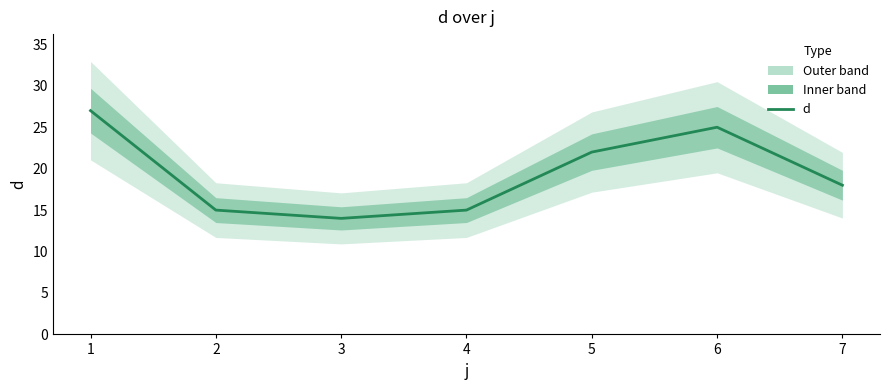

What is the value of the 5th point from the left?

22